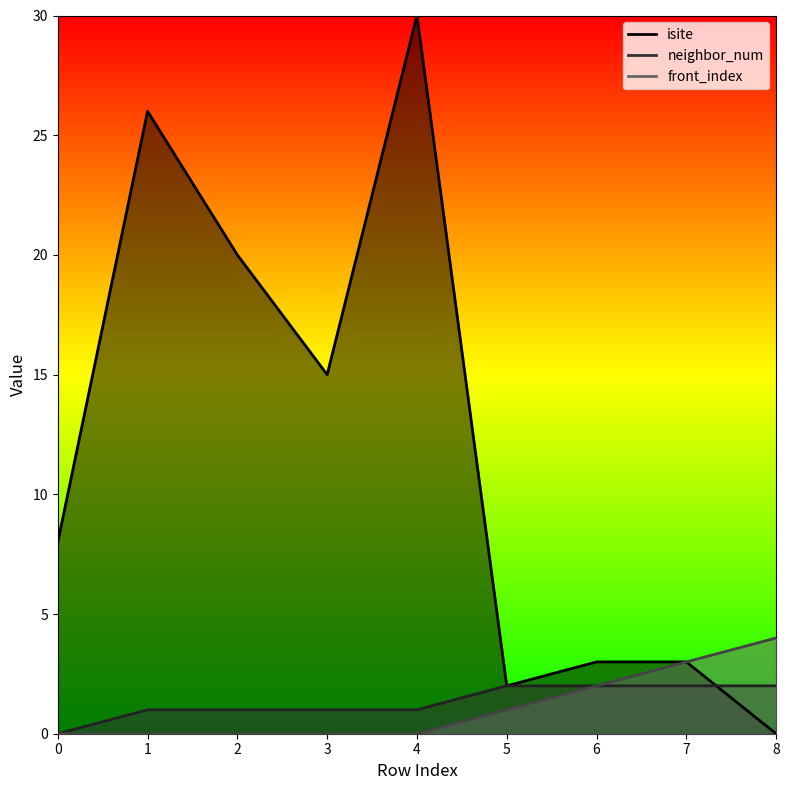

What is the difference between the neighbor_num values at 2 and 8?

1